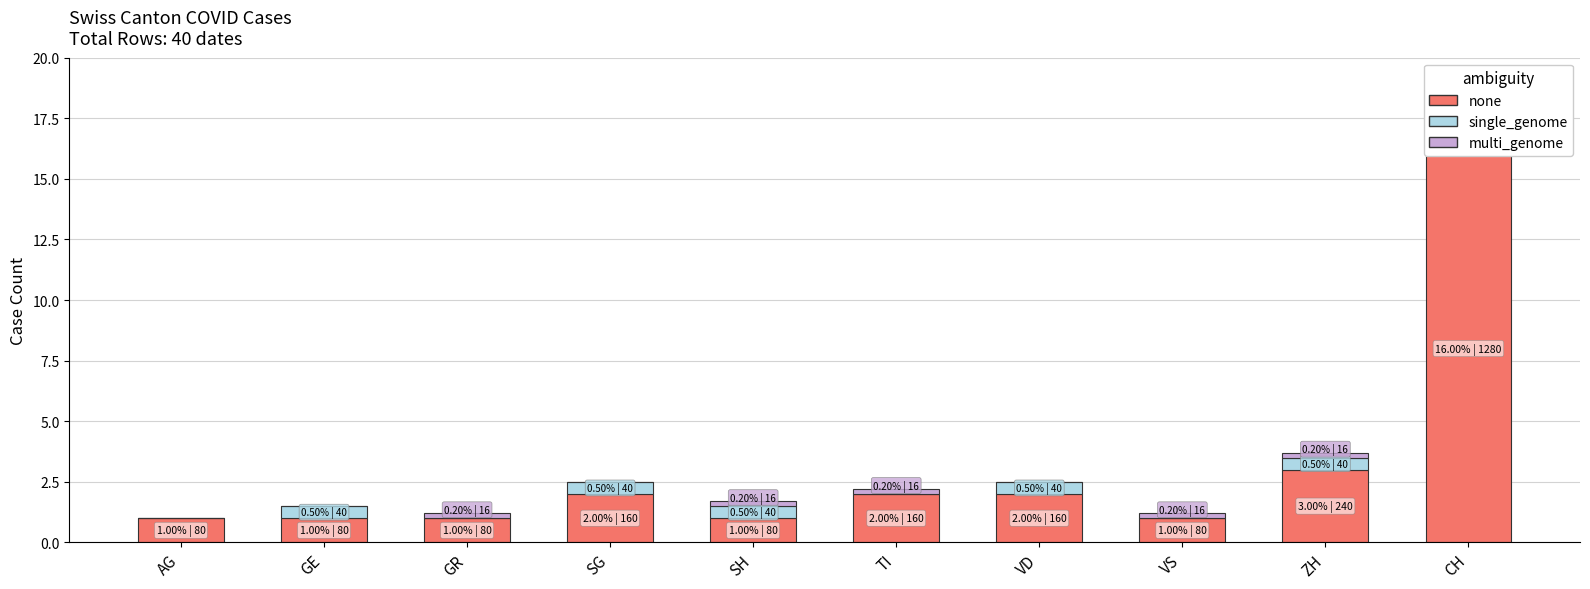

What is the approximate value of multi_genome at GR?

0.2